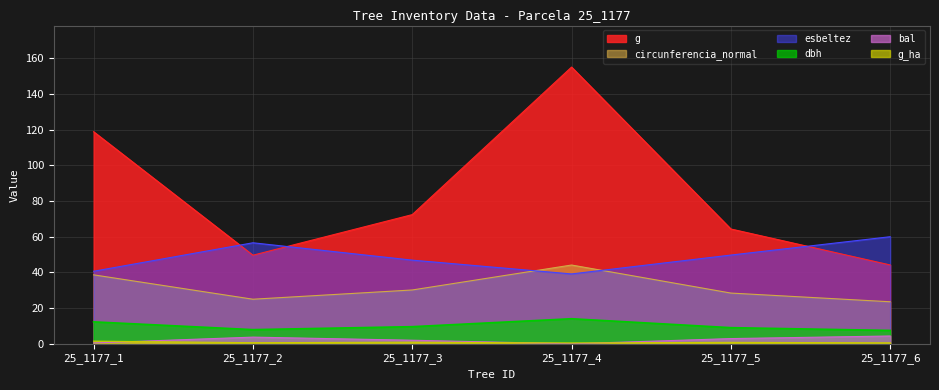

At how many categories does at least one series exceed 95?

2